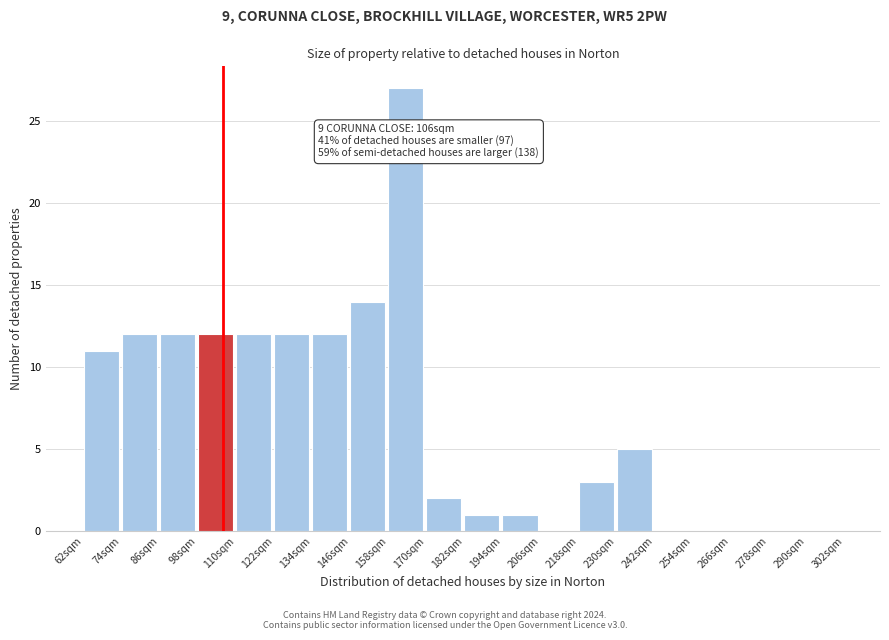

Over which range of the x-axis is the bar tallest?

158 to 170